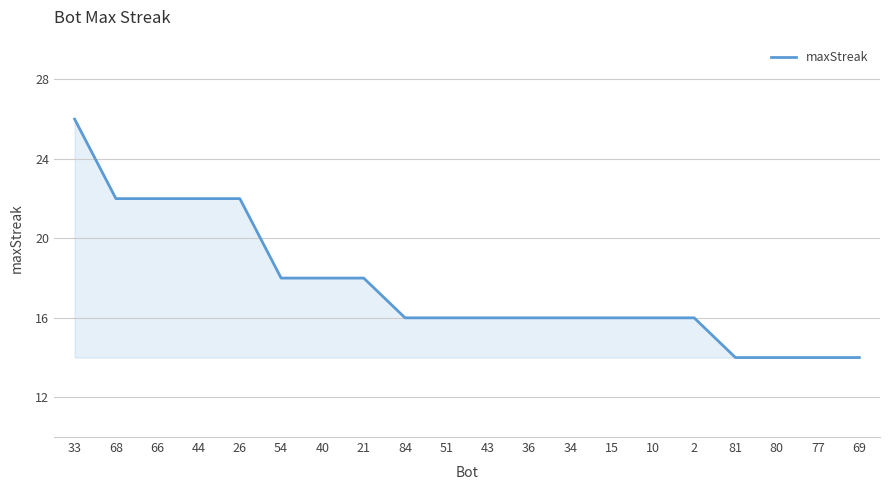

Reading right to left, transcribe all the data shown in this chart.

69=14	77=14	80=14	81=14	2=16	10=16	15=16	34=16	36=16	43=16	51=16	84=16	21=18	40=18	54=18	26=22	44=22	66=22	68=22	33=26